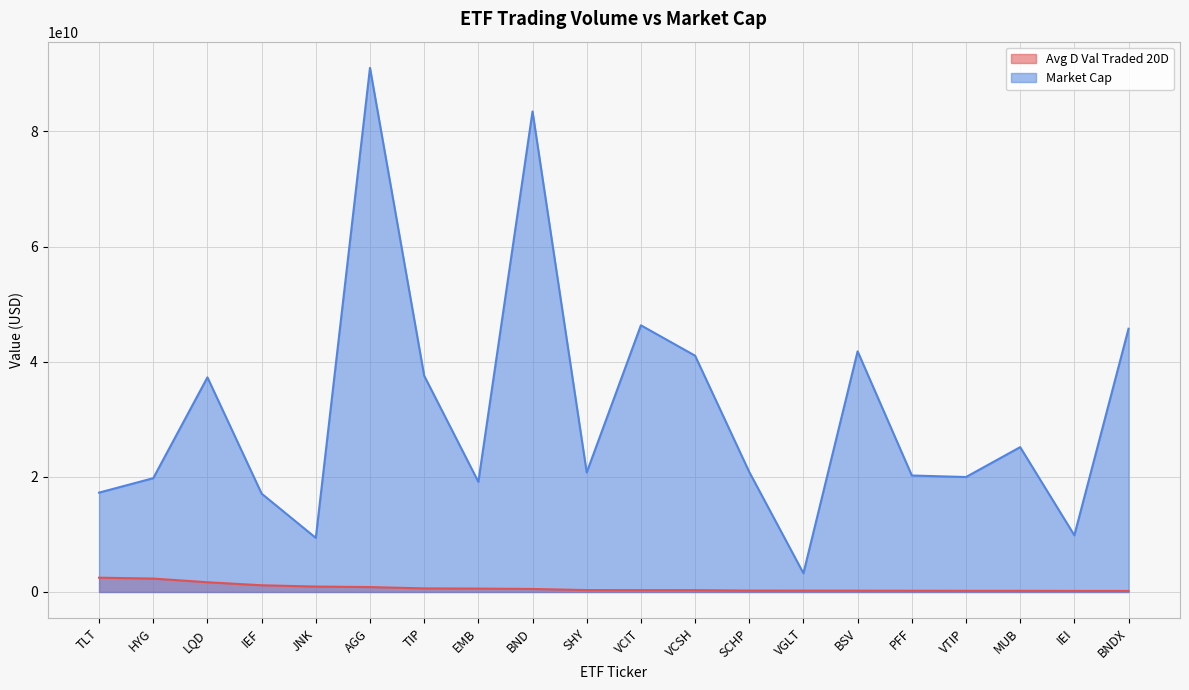

What is the minimum value shown in the chart?

182325168